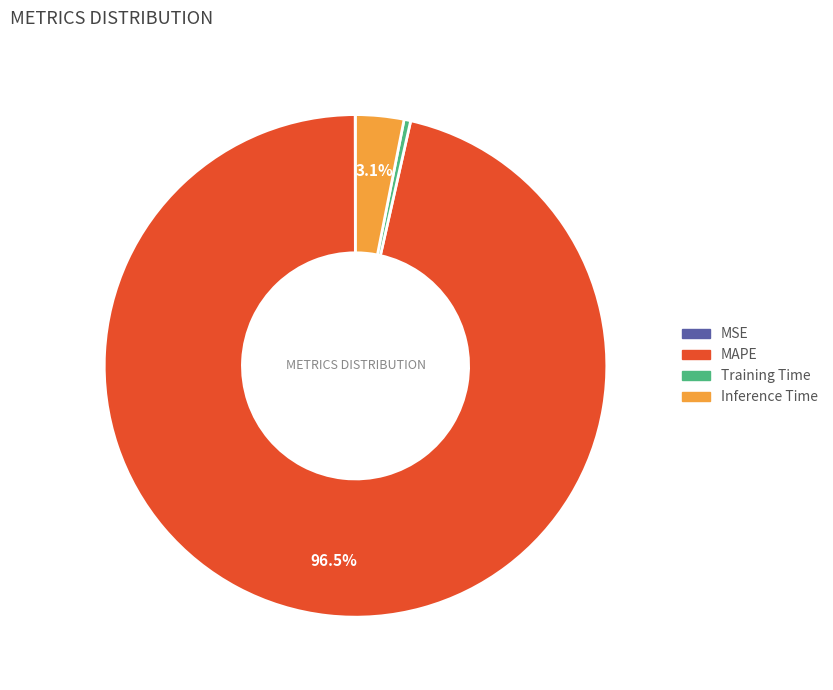

Between Training Time and MAPE, which is larger?

MAPE